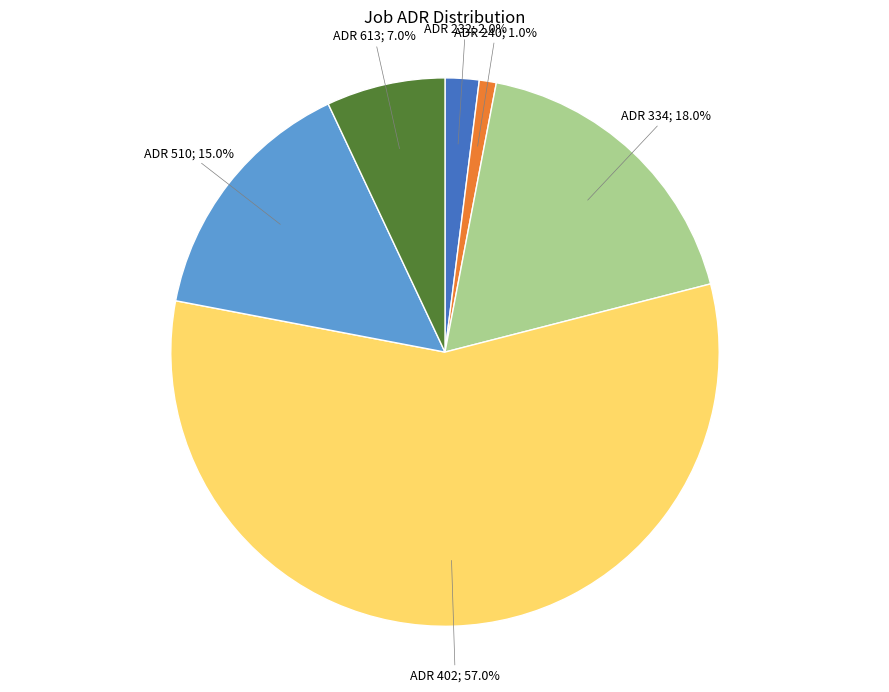

Is there a majority slice in this chart?

Yes